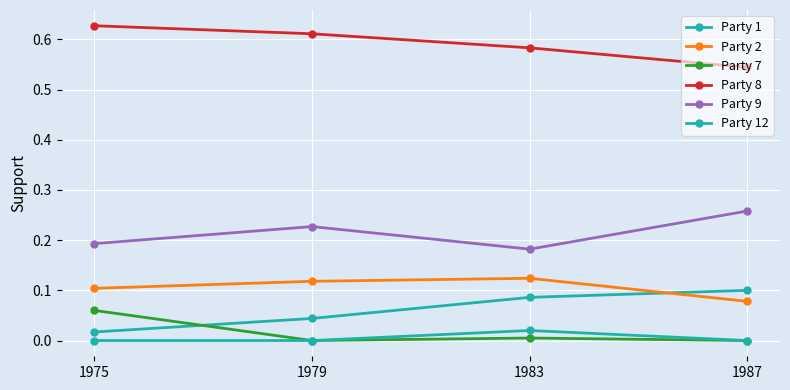

Where is the first local maximum for Party 2?

1983